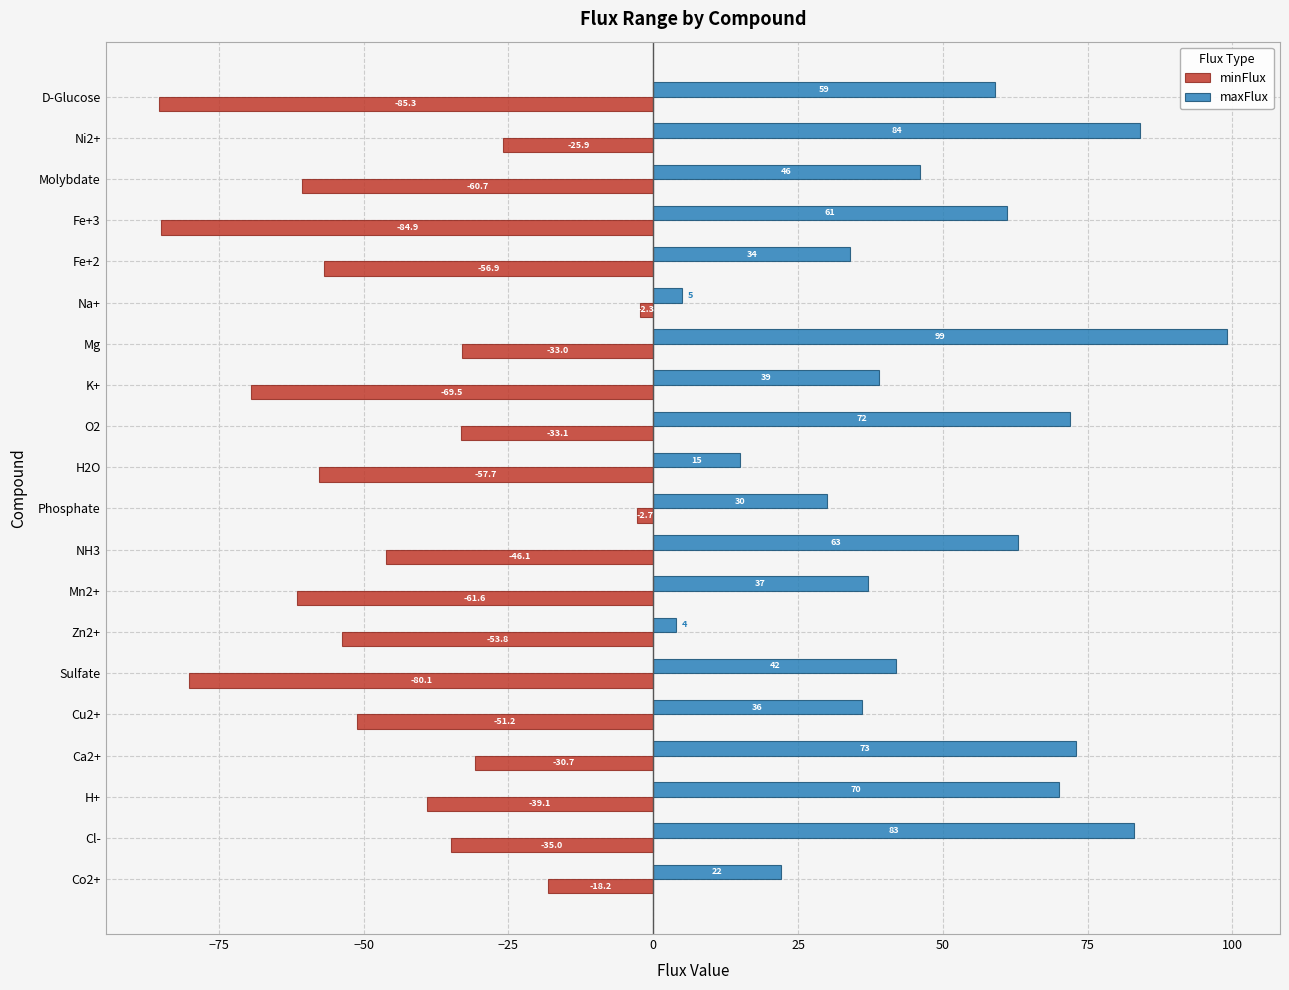

Where is maxFlux nearest to the value 51?

Molybdate